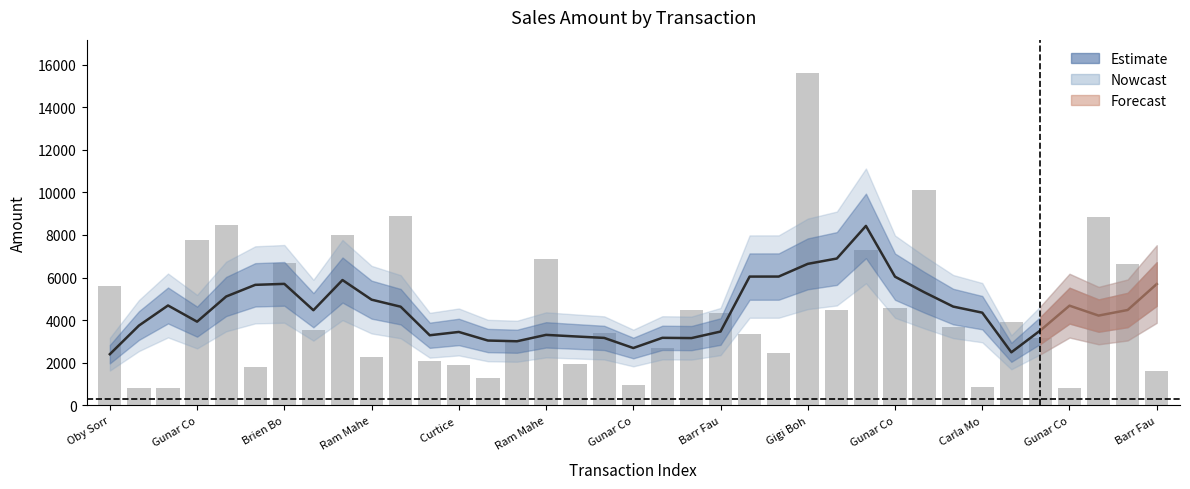

Reading right to left, extract all data points from this chart.

5695.7	4476.5	4214.0	4680.2	3519.6	2489.2	4351.2	4636.8	5314.4	6041.0	8425.2	6893.6	6643.0	6046.6	6045.2	3463.6	3157.0	3169.6	2690.8	3165.4	3235.4	3308.2	3008.6	3042.2	3445.4	3290.0	4631.2	4961.6	5882.8	4466.0	5703.6	5657.4	5110.0	3928.4	4688.6	3745.0	2401.0